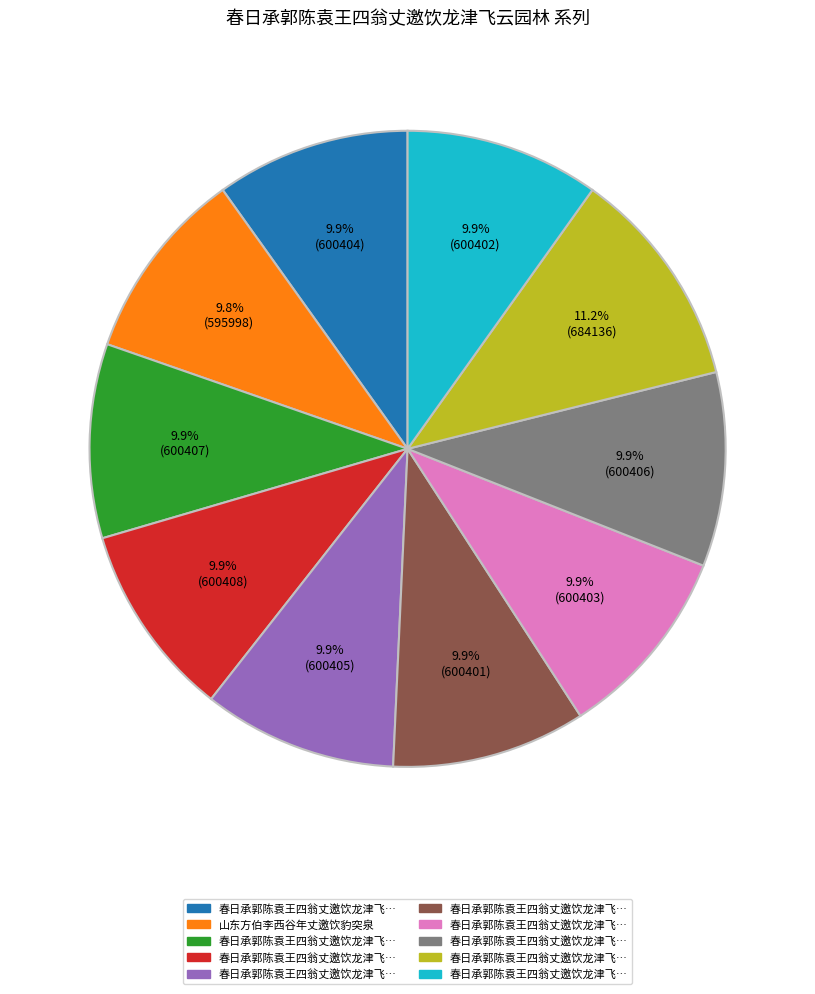

Does any single category account for the majority?

No